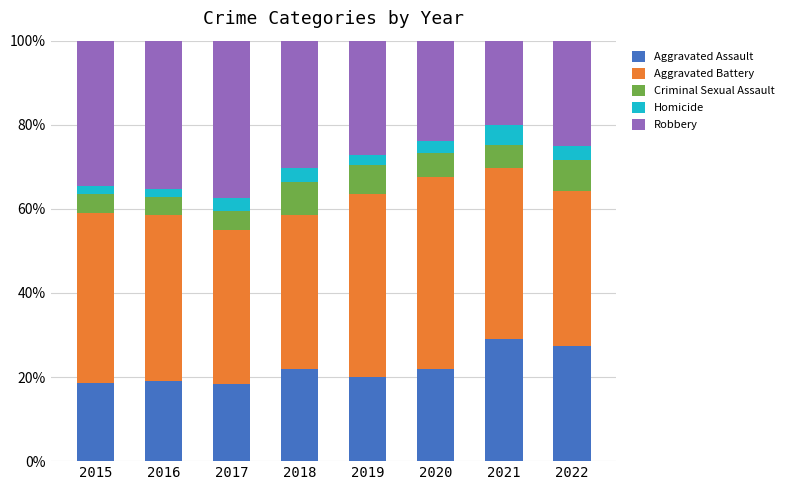

What are all the series names shown in the legend?

Aggravated Assault, Aggravated Battery, Criminal Sexual Assault, Homicide, Robbery